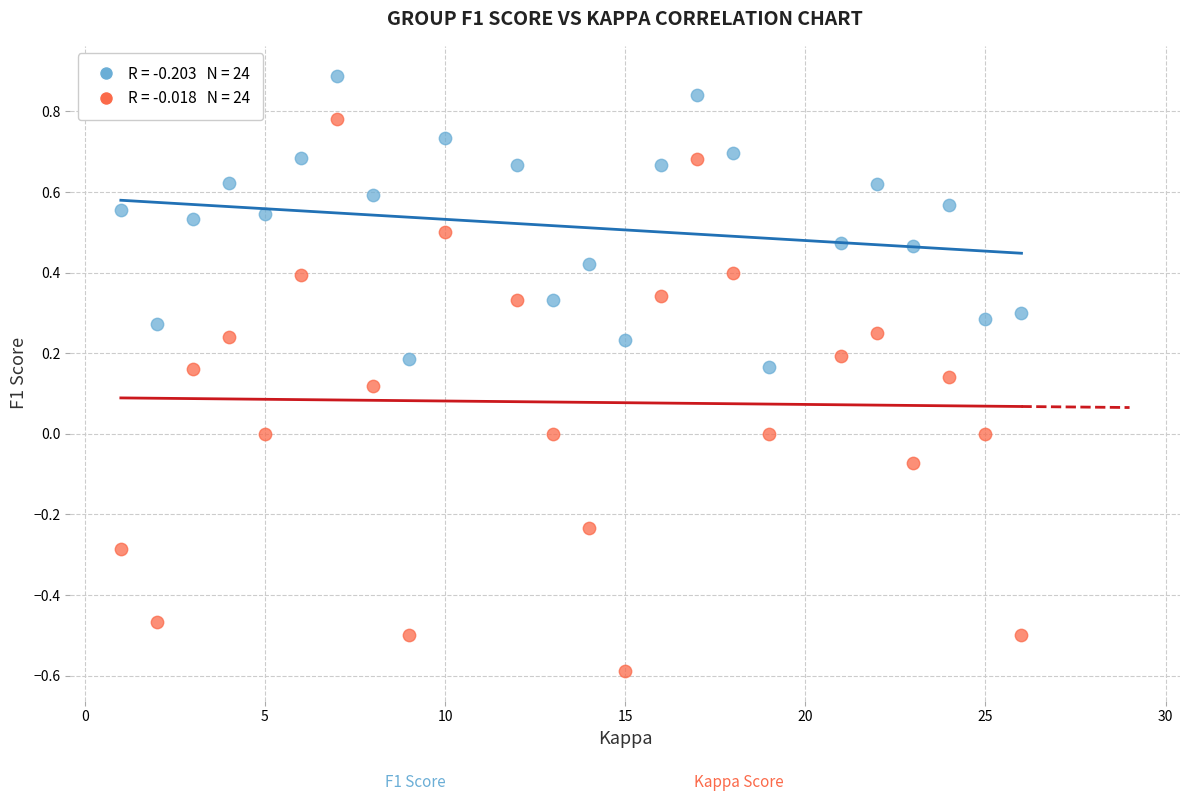

Across all data points, what is the range of X values (max minus min)?

25.0